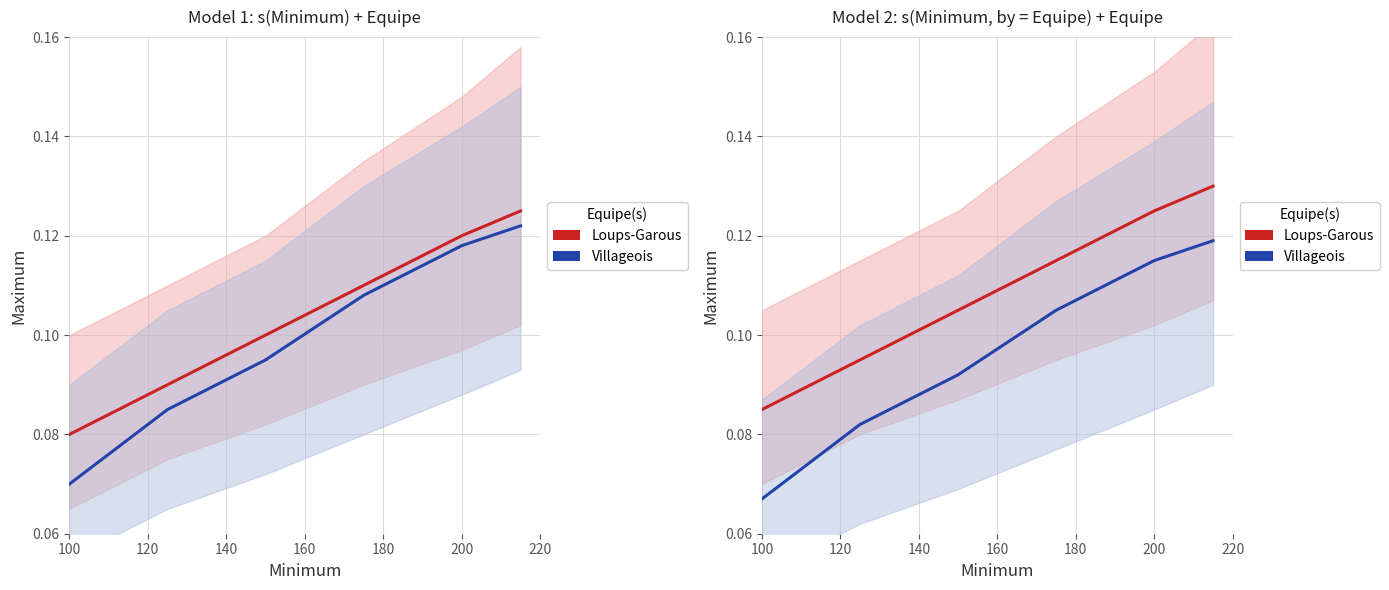

At 160, list the series in order from smallest to largest.

Villageois, Loups-Garous